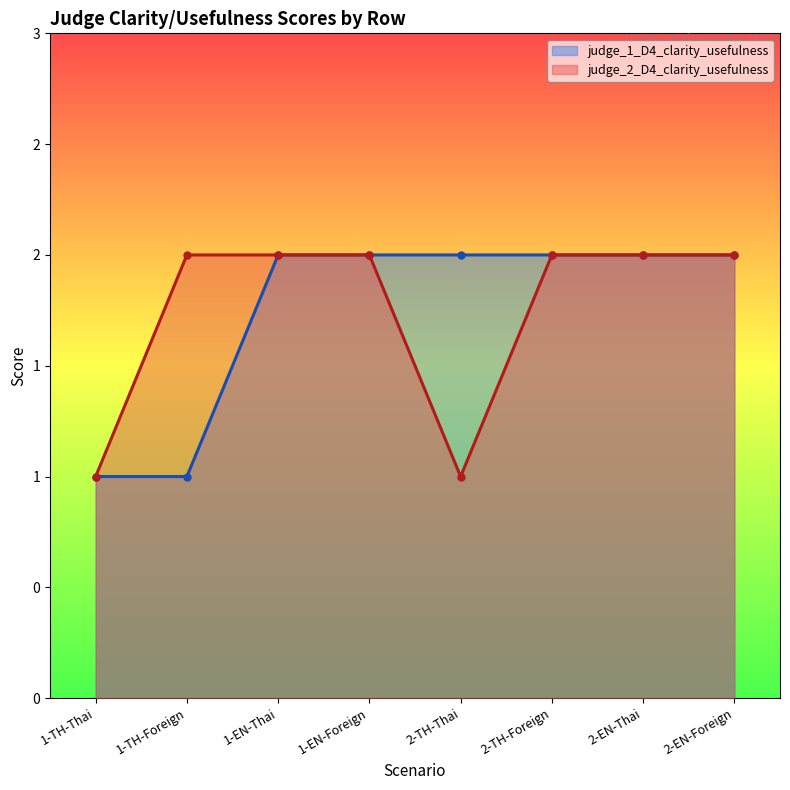

What is the value of the judge_2_D4_clarity_usefulness point at the 4th from the left?

2